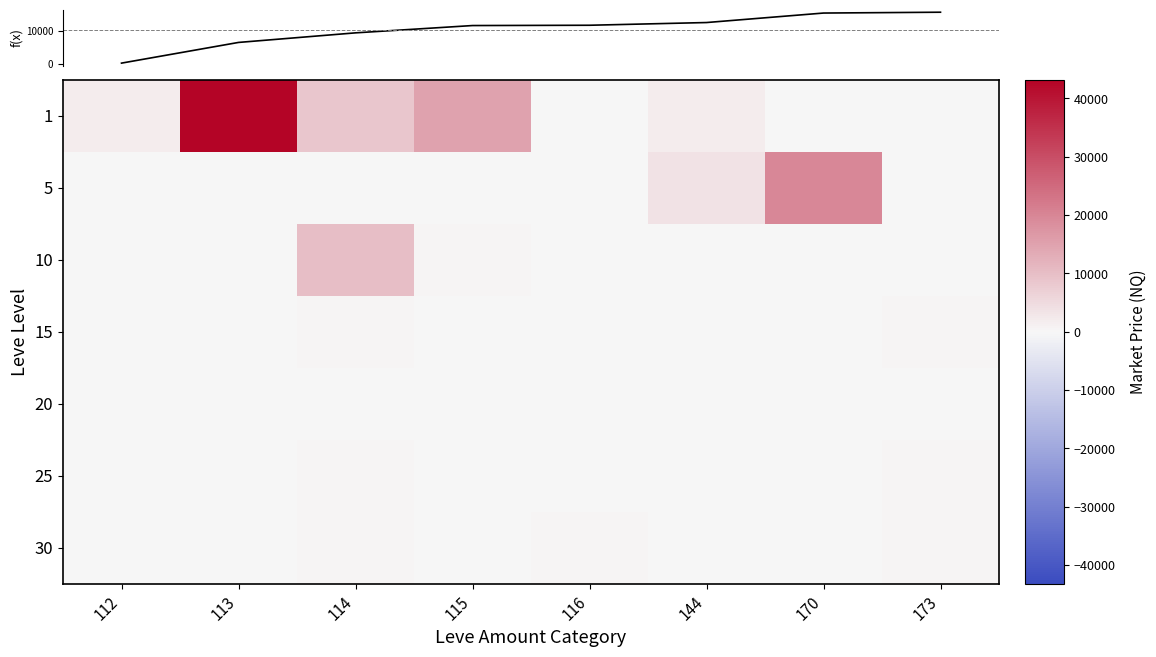

Rank the categories by 10 value from highest to lowest.

114, 115, 173, 112, 113, 116, 144, 170